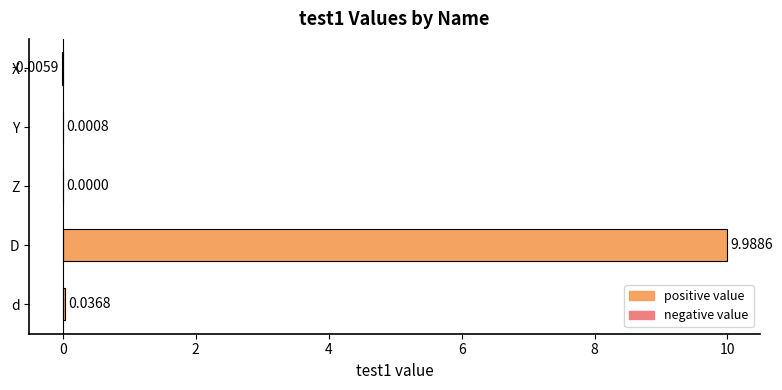

Which has a higher value, D or d?

D